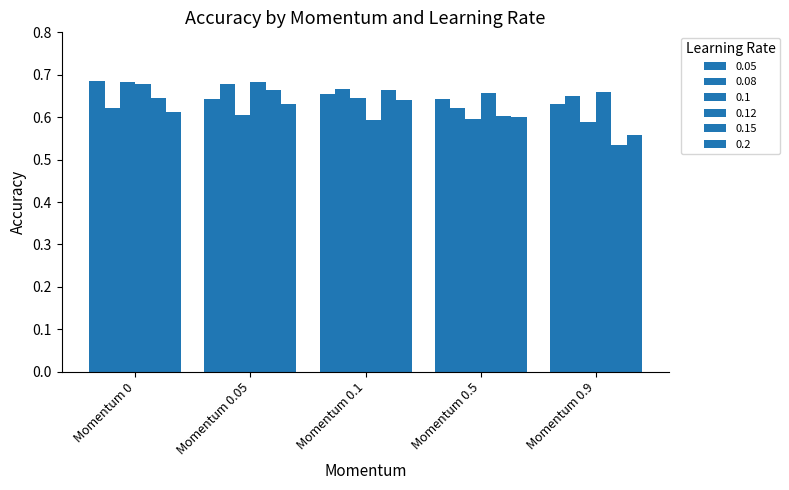

True or false: 0.1 has a value of 0.3 at Momentum 0.9.

False